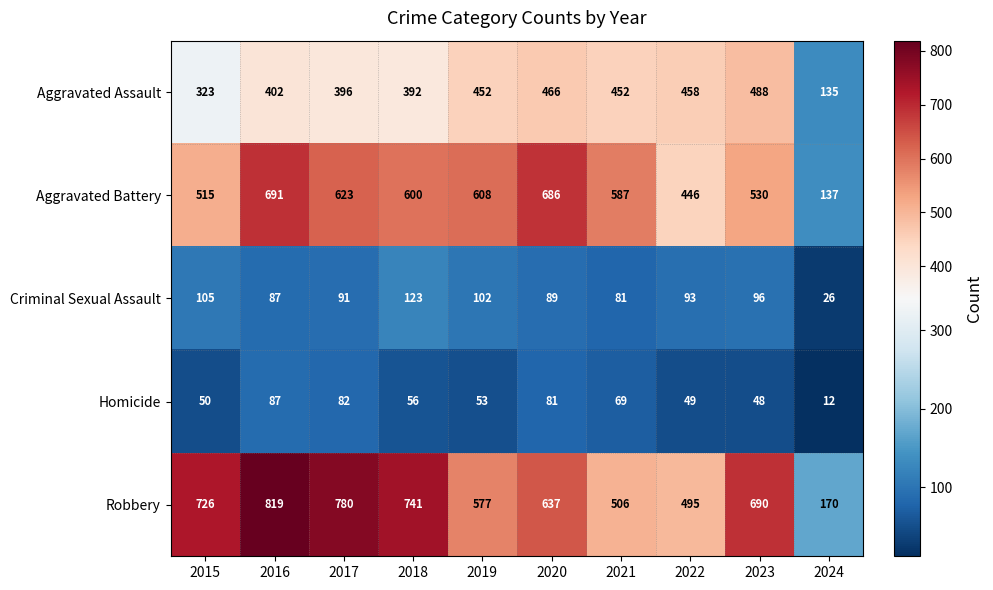

Is it true that Aggravated Battery equals 587 at 2021?

True